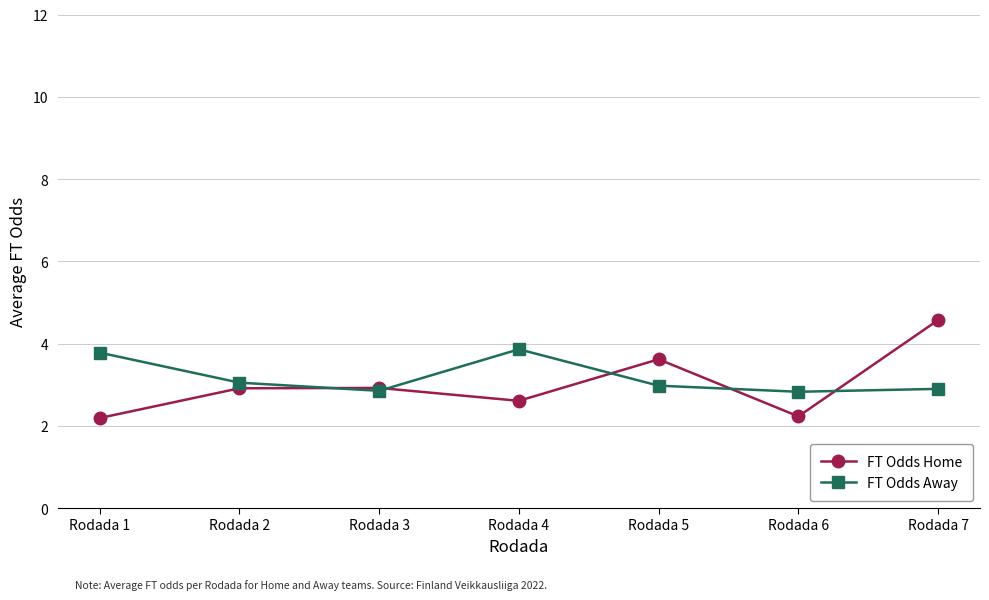

What is the value of the FT Odds Home point at the 3rd from the left?

2.9